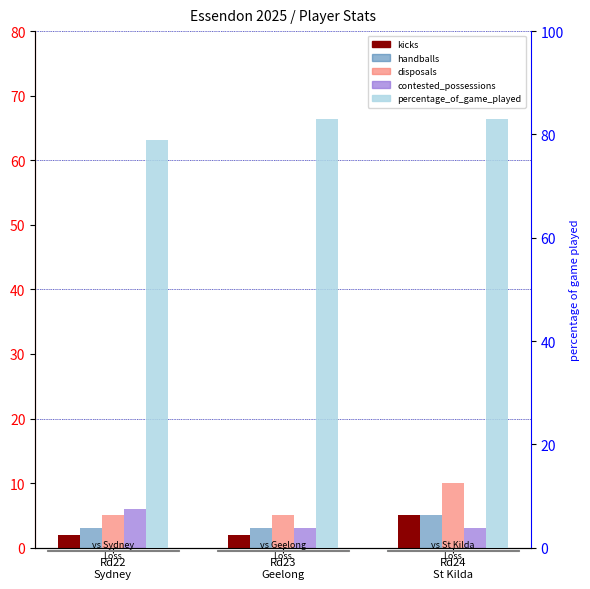

What position from the left is Rd23
Geelong?

2